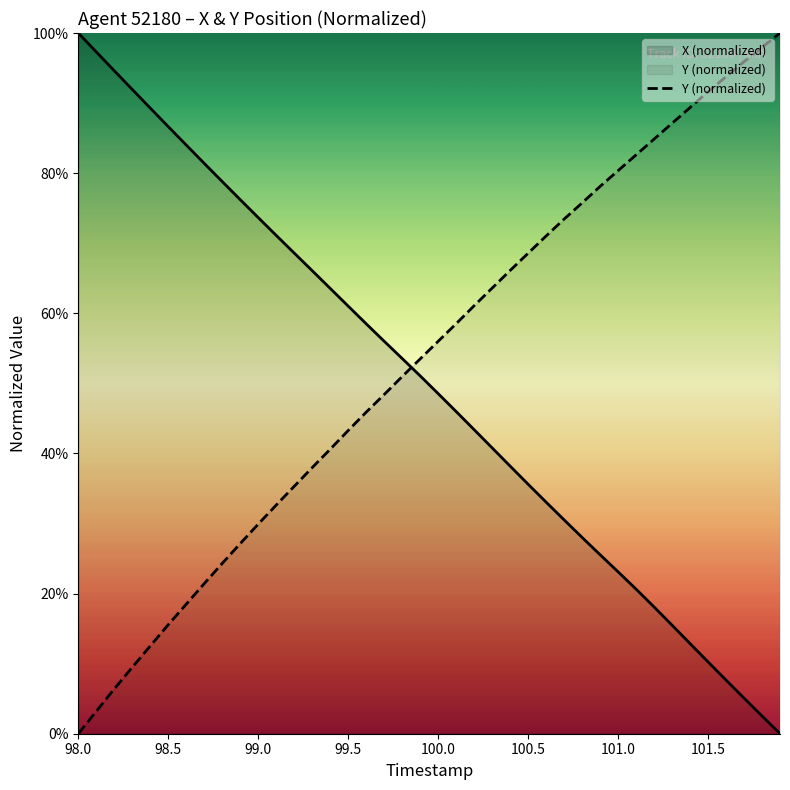

What is the difference between the highest and lowest values at 101.0?

57.3